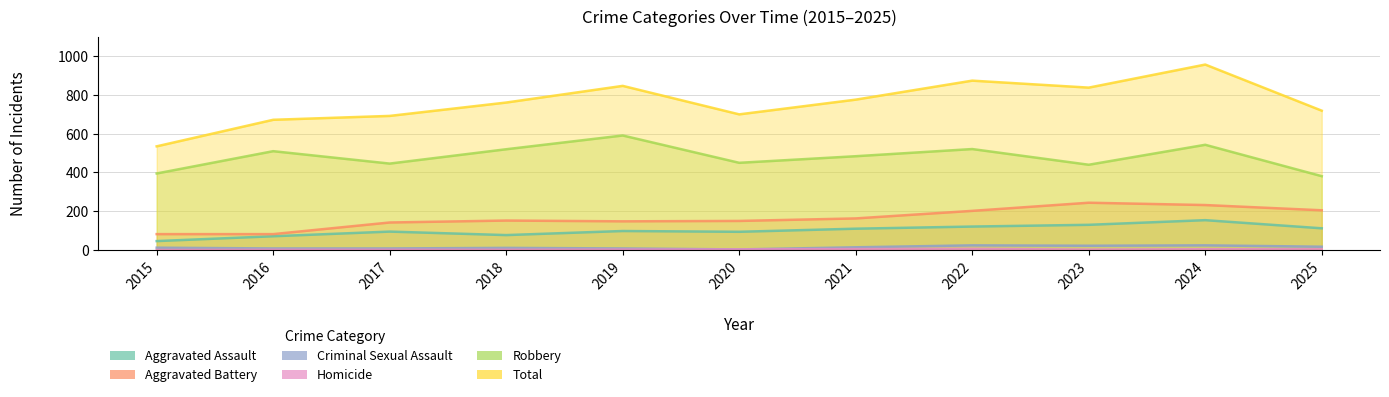

What is the value of the Homicide point at the 3rd from the left?

1